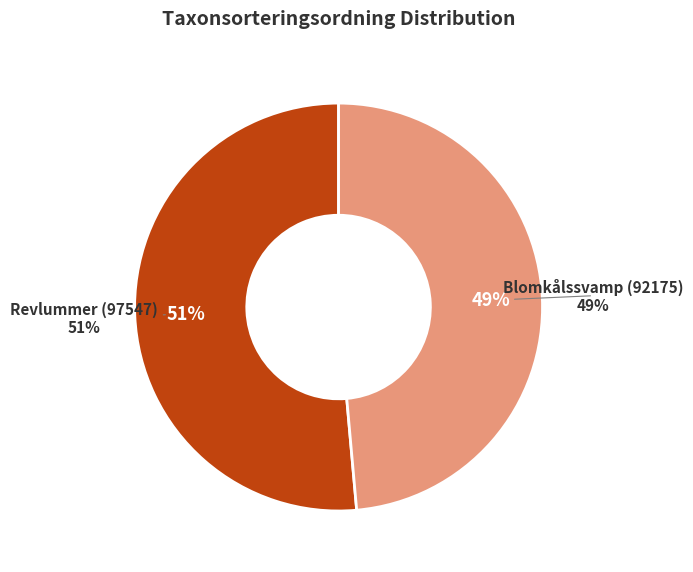

Which category accounts for the majority?

Revlummer (97547)